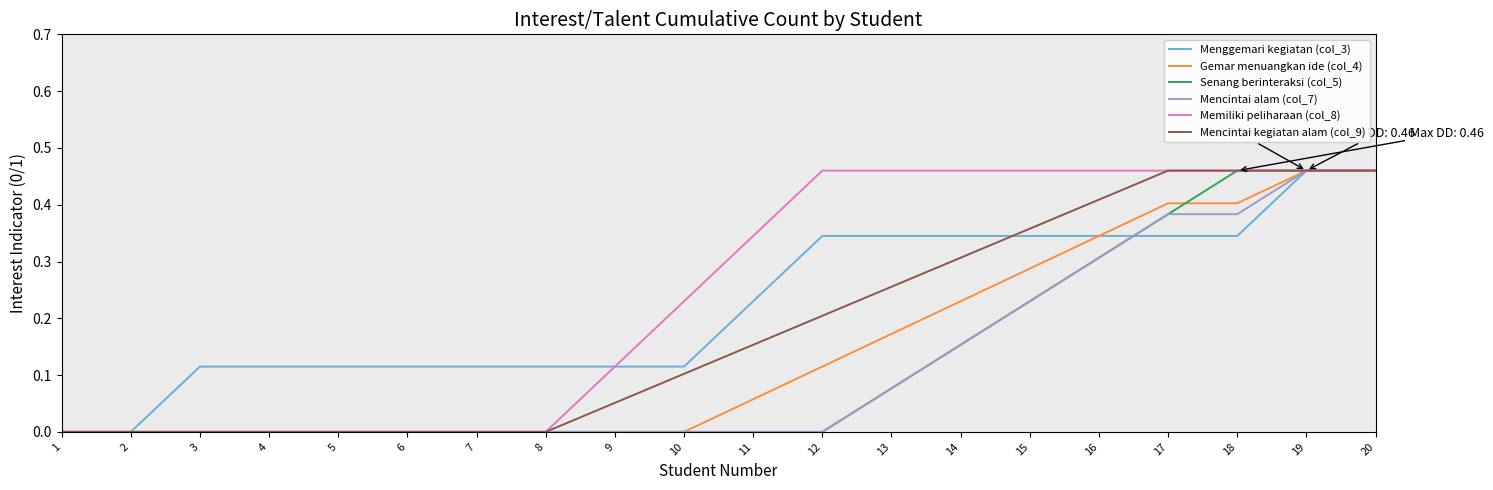

Which series changed the most between 1 and 12?

Memiliki peliharaan (col_8)